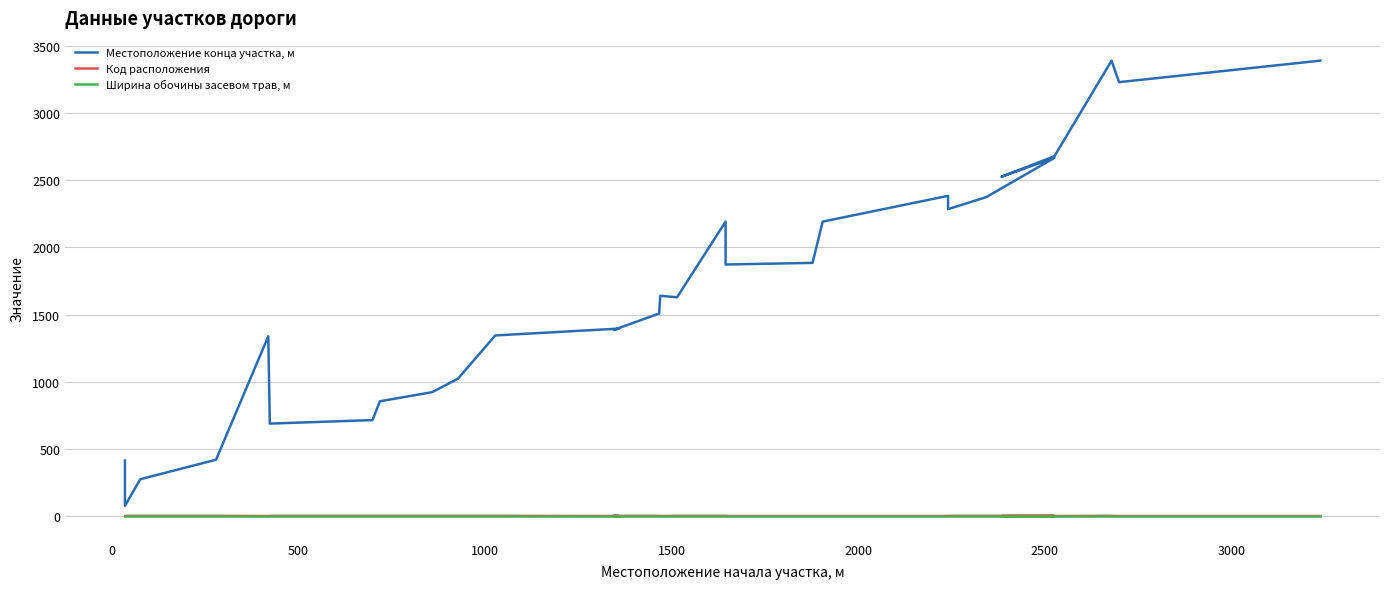

True or false: Ширина обочины засевом трав, м and Код расположения intersect in this chart.

False